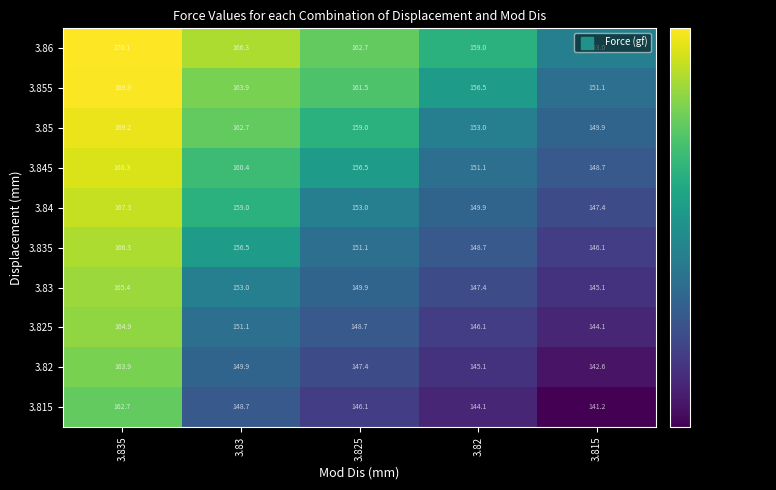

What is the average value of the 3.815 series?

148.6